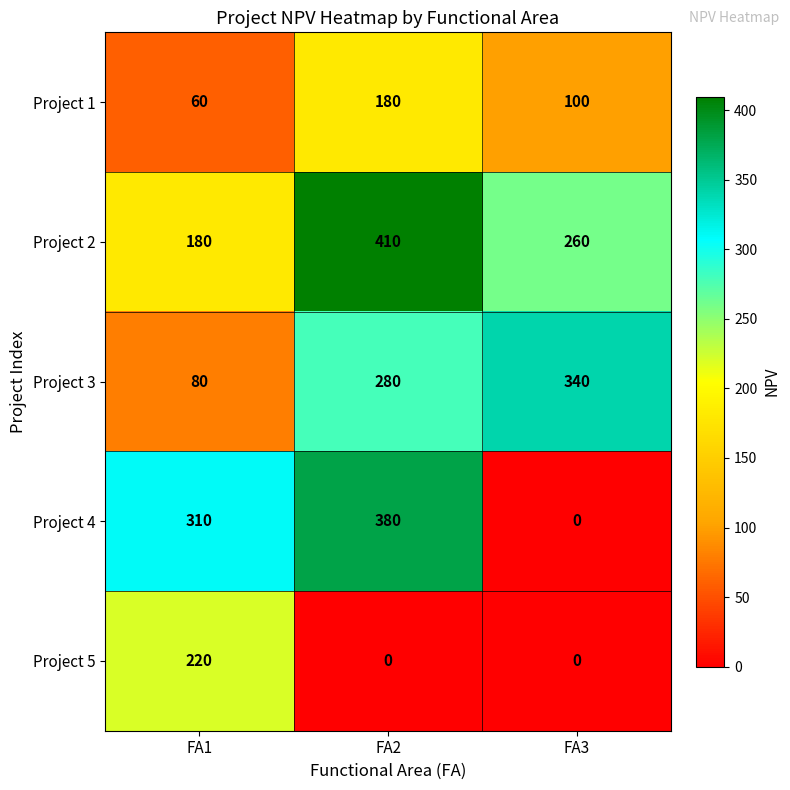

Reading right to left, transcribe all the data shown in this chart.

Project 1: FA3=100	FA2=180	FA1=60
Project 2: FA3=260	FA2=410	FA1=180
Project 3: FA3=340	FA2=280	FA1=80
Project 4: FA3=0	FA2=380	FA1=310
Project 5: FA3=0	FA2=0	FA1=220